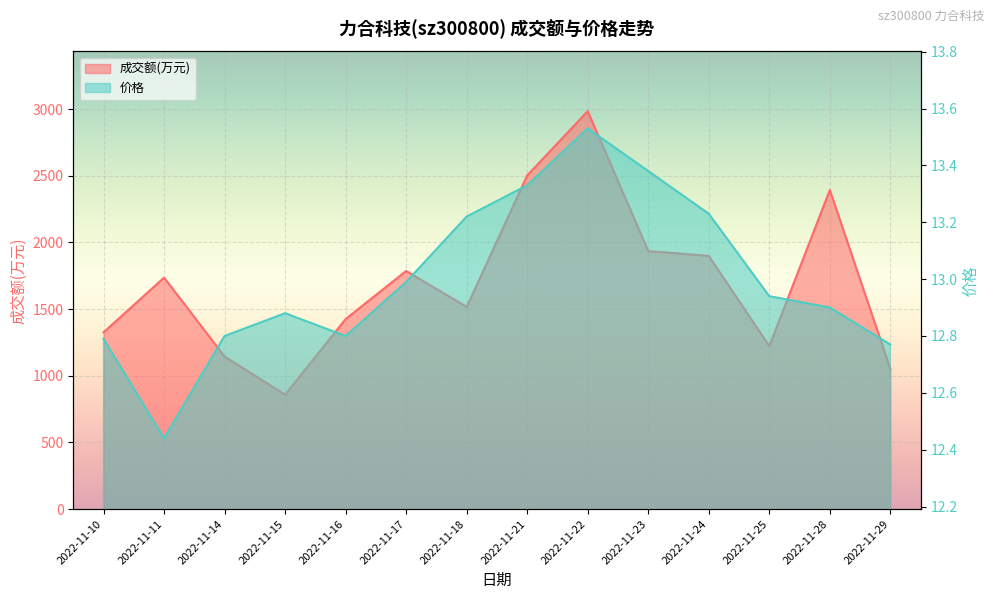

True or false: 价格 and 成交额(万元) intersect in this chart.

False